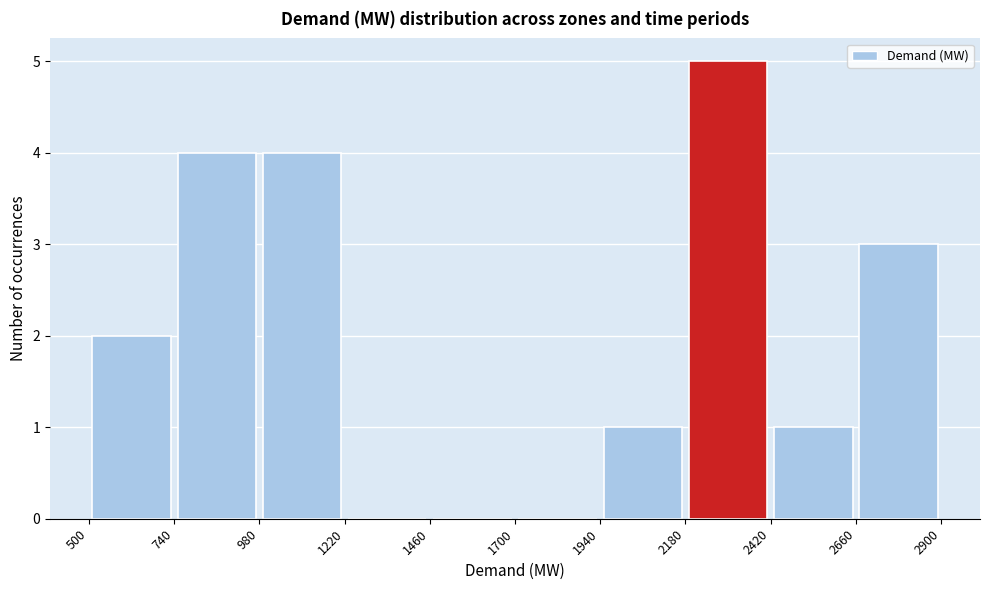

How tall is the bar that spans 500 to 740 on the x-axis? The values are not printed on the chart, so give them approximately, as read against the axis.

2